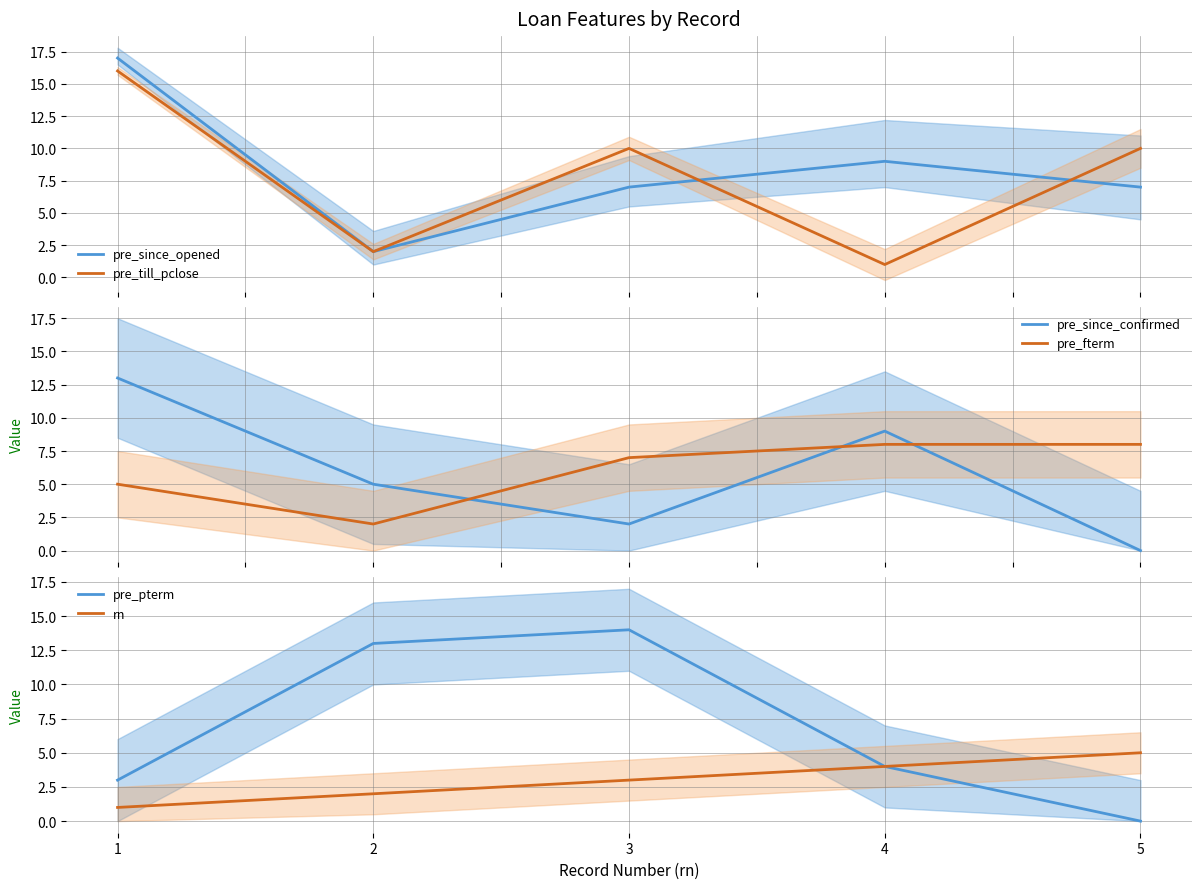

At which category does pre_till_pclose reach its first local valley?

2